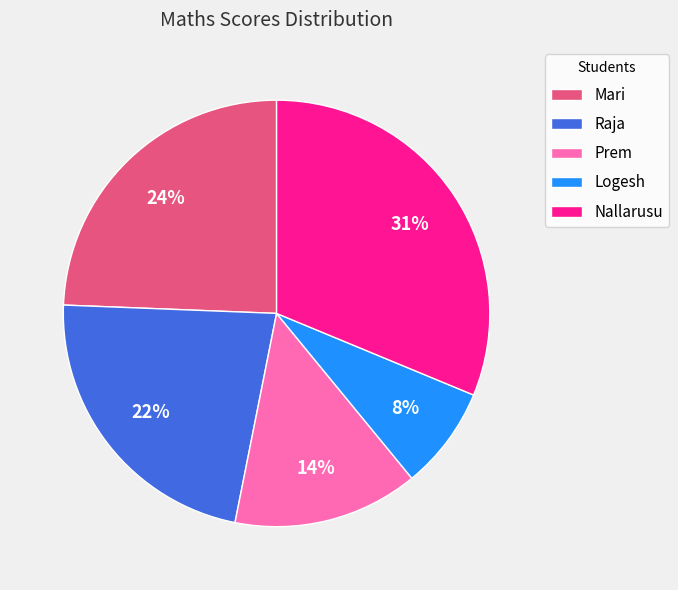

Approximately how many times larger is the value at Nallarusu compared to Mari?

1.3